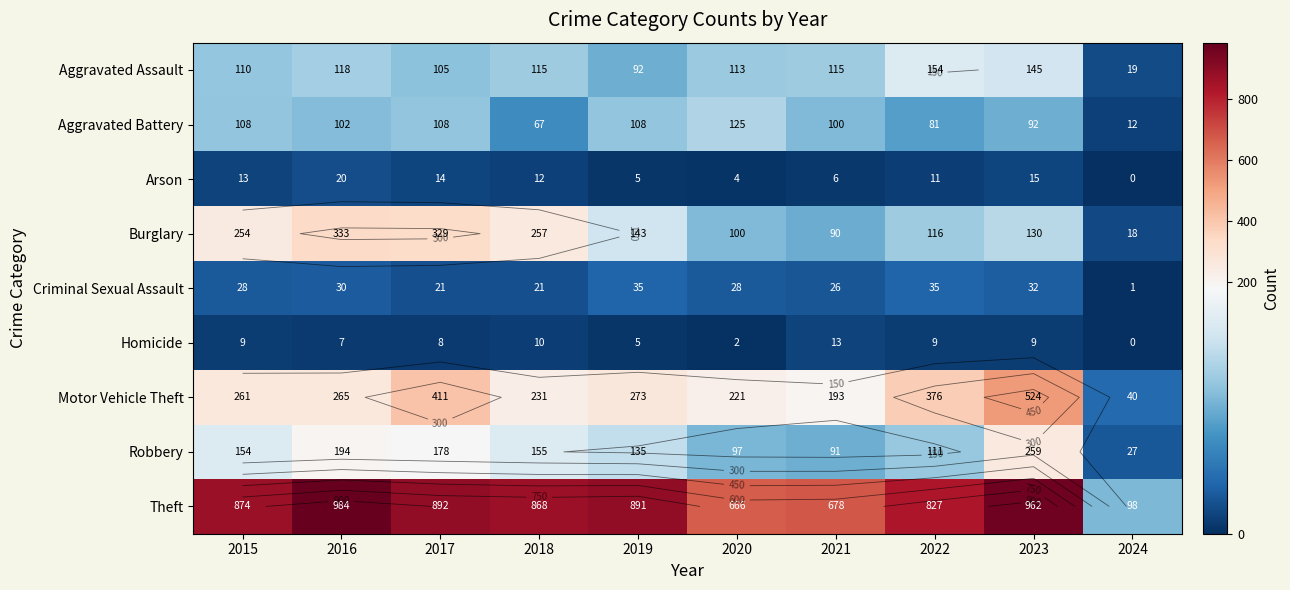

At 2023, list the series in order from largest to smallest.

Theft, Motor Vehicle Theft, Robbery, Aggravated Assault, Burglary, Aggravated Battery, Criminal Sexual Assault, Arson, Homicide